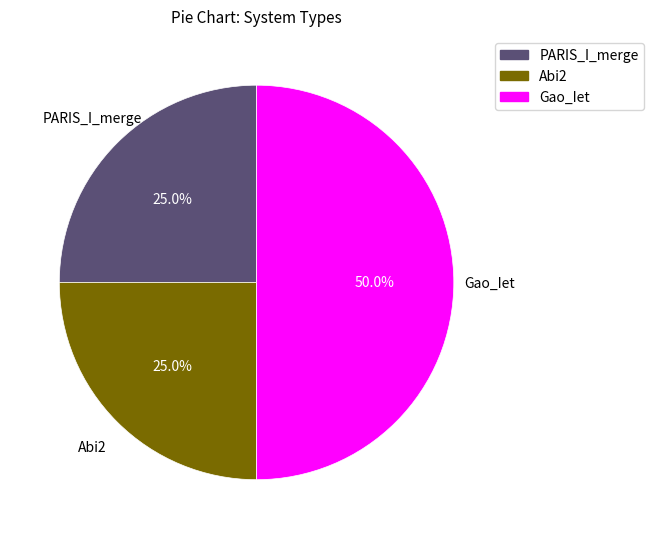

To the nearest percent, what is the average slice percentage?

33%